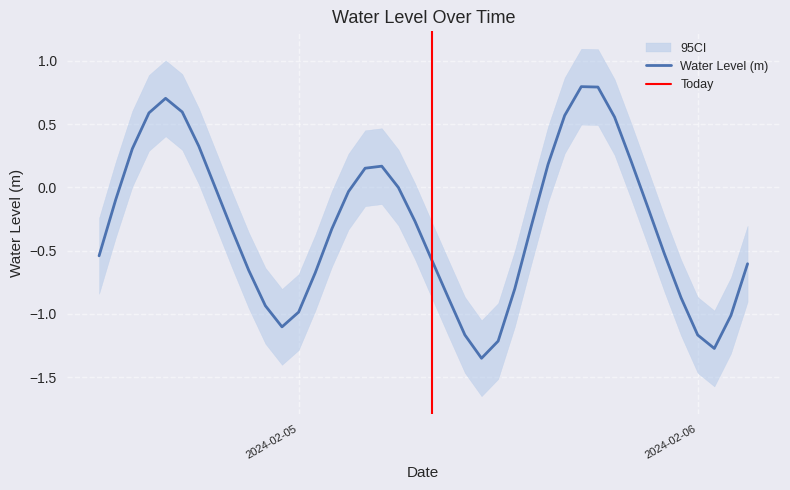

The chart shows a value of 0.6 at 2024-02-04 17:00:00. True or false?

True